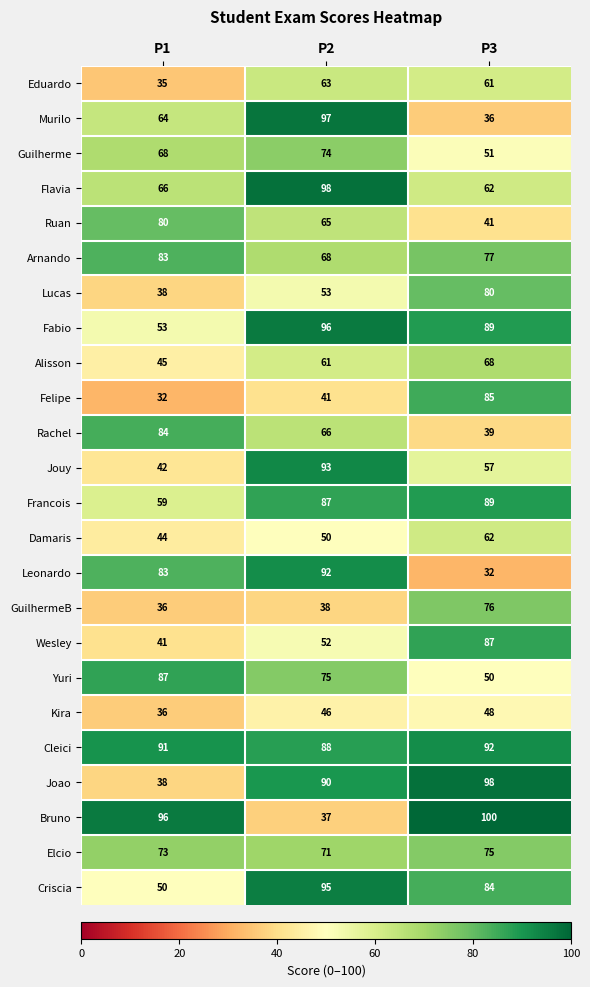

Which series has the largest total across all categories?

Cleici